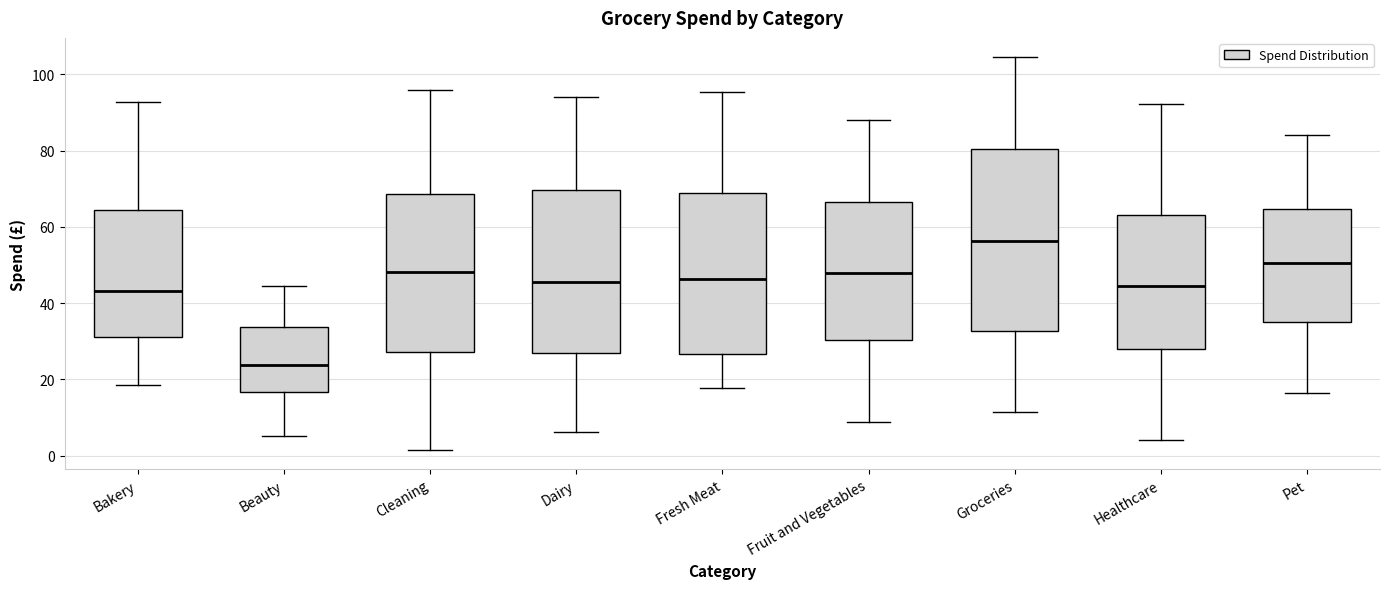

Reading left to right, transcribe this box plot: for each box, give where its median line is, the range the box spans, and where its two whiskers end, as read against the y-axis. The values are not printed on the chart, so give them approximately, as read against the axis.

Bakery: median 44, box 32 to 64, whiskers 18 to 92
Beauty: median 24, box 16 to 34, whiskers 6 to 44
Cleaning: median 48, box 28 to 68, whiskers 2 to 96
Dairy: median 46, box 26 to 70, whiskers 6 to 94
Fresh Meat: median 46, box 26 to 68, whiskers 18 to 96
Fruit and Vegetables: median 48, box 30 to 66, whiskers 8 to 88
Groceries: median 56, box 32 to 80, whiskers 12 to 104
Healthcare: median 44, box 28 to 64, whiskers 4 to 92
Pet: median 50, box 36 to 64, whiskers 16 to 84